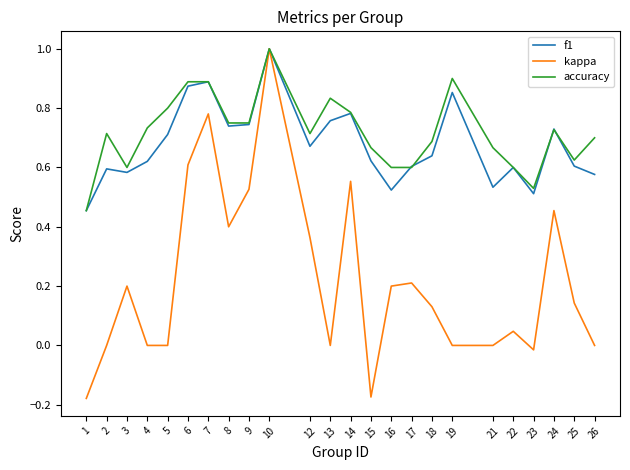

At which category is the sum across all series the highest?

10